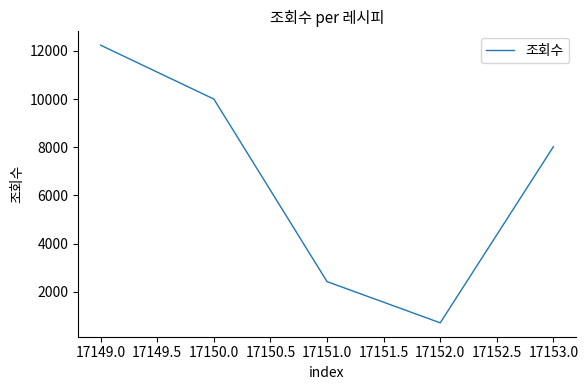

What is the change in value from 17151.0 to 17152.0?

-1712